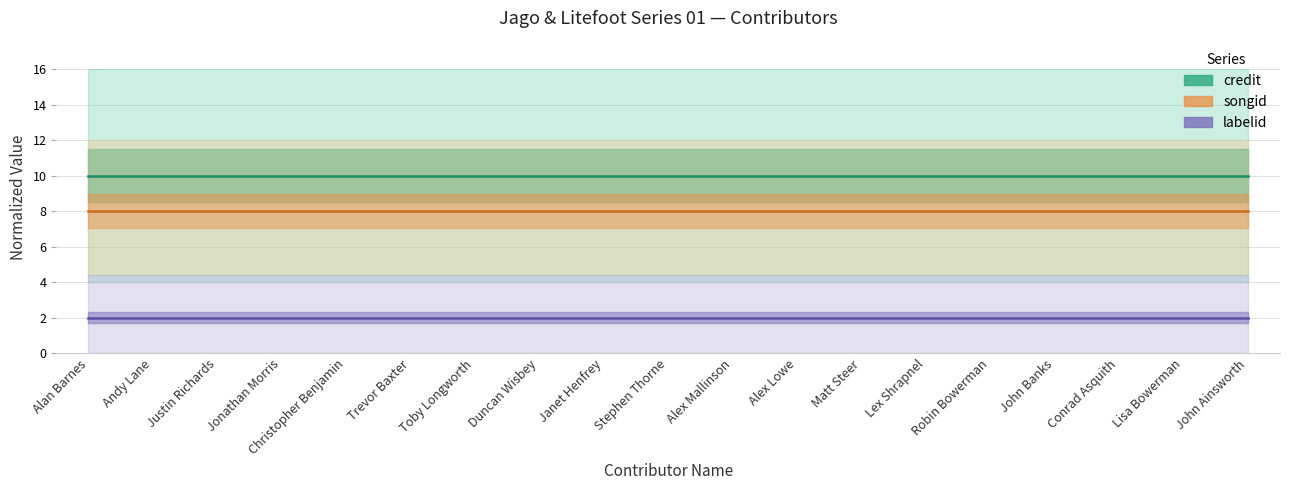

At which category is the sum across all series the highest?

Alan Barnes